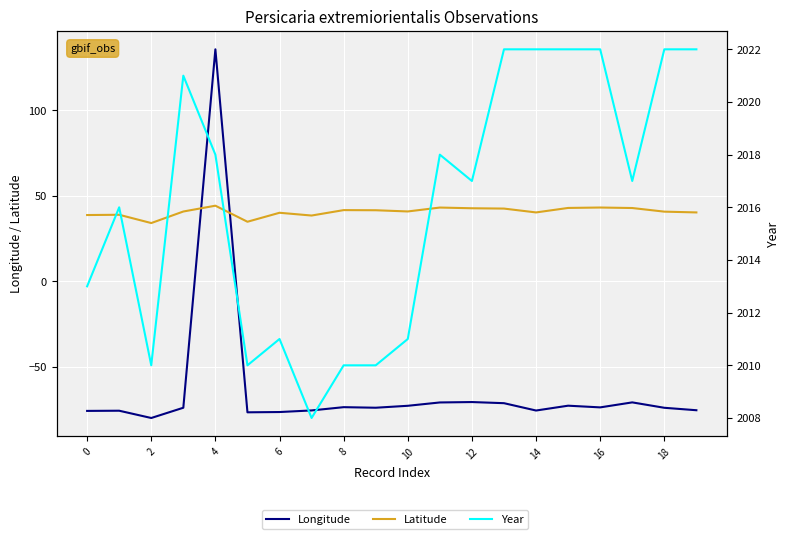

True or false: Longitude and Year cross at least once.

False